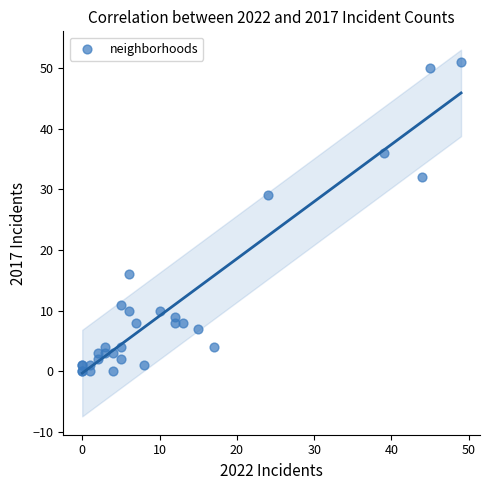

What Y value in the scatter plot is closest to 25?

29